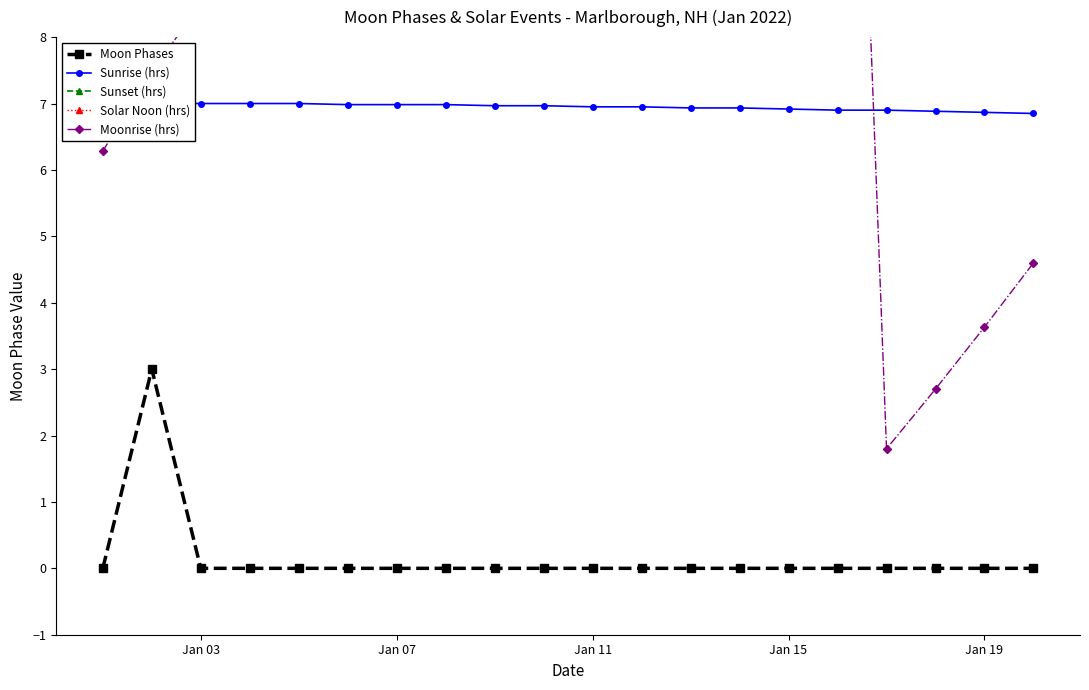

True or false: Moon Phases has more than 0 interior local peaks.

True